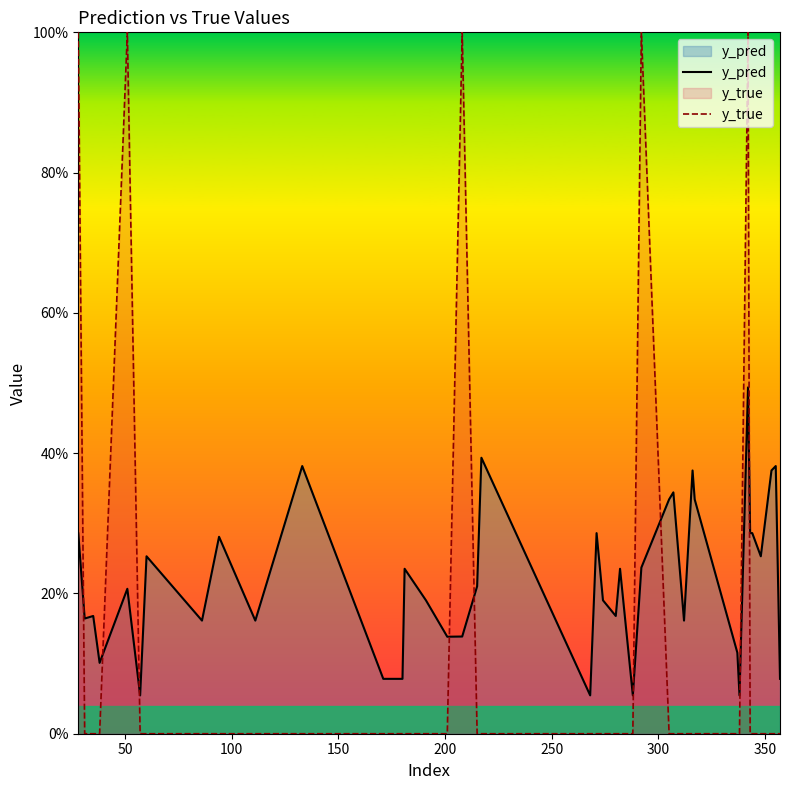

Which series has the largest total across all categories?

y_pred